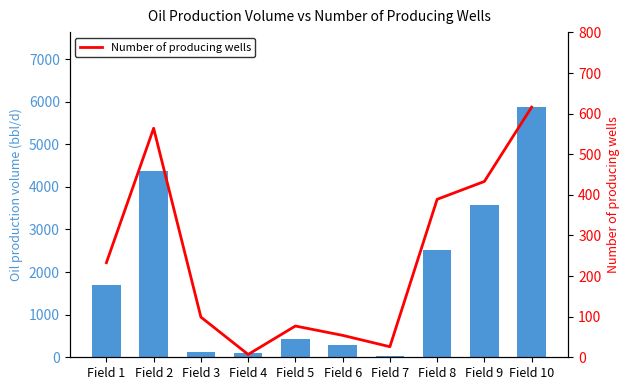

Which category has the highest value in the Oil production volume (bbl/d) series?

Field 10